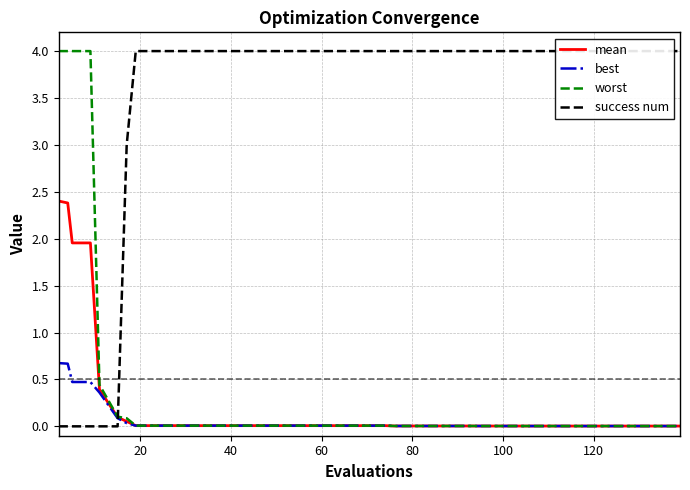

True or false: success num has more than 1 interior local peaks.

False